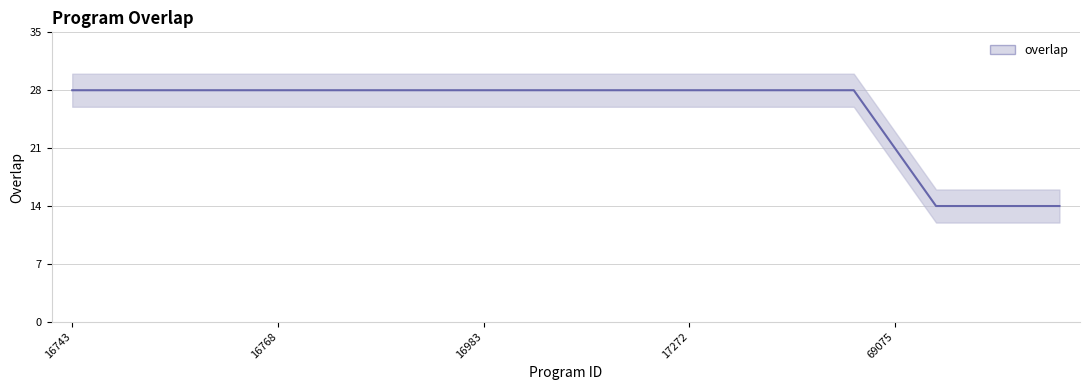

Approximately how many times larger is the value at 114761 compared to 69075?

0.7